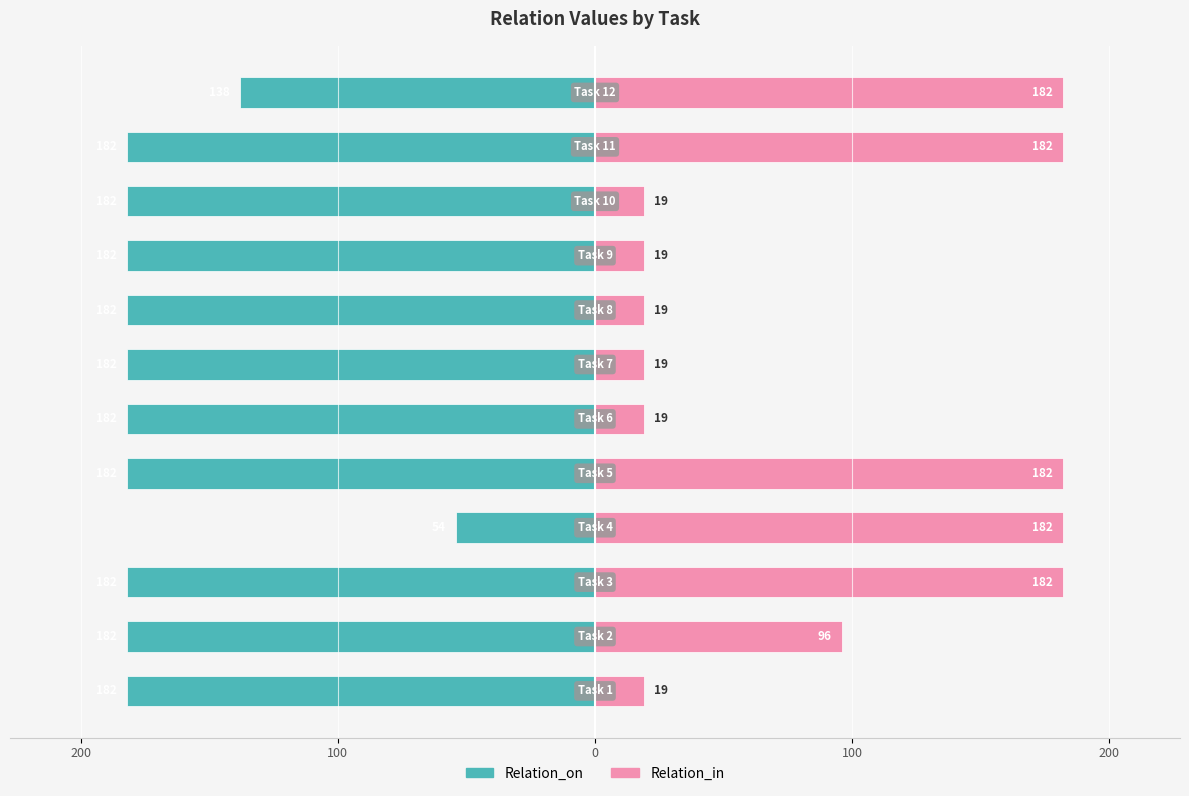

What is the value of the Relation_on bar at the 3rd from the left?

-182